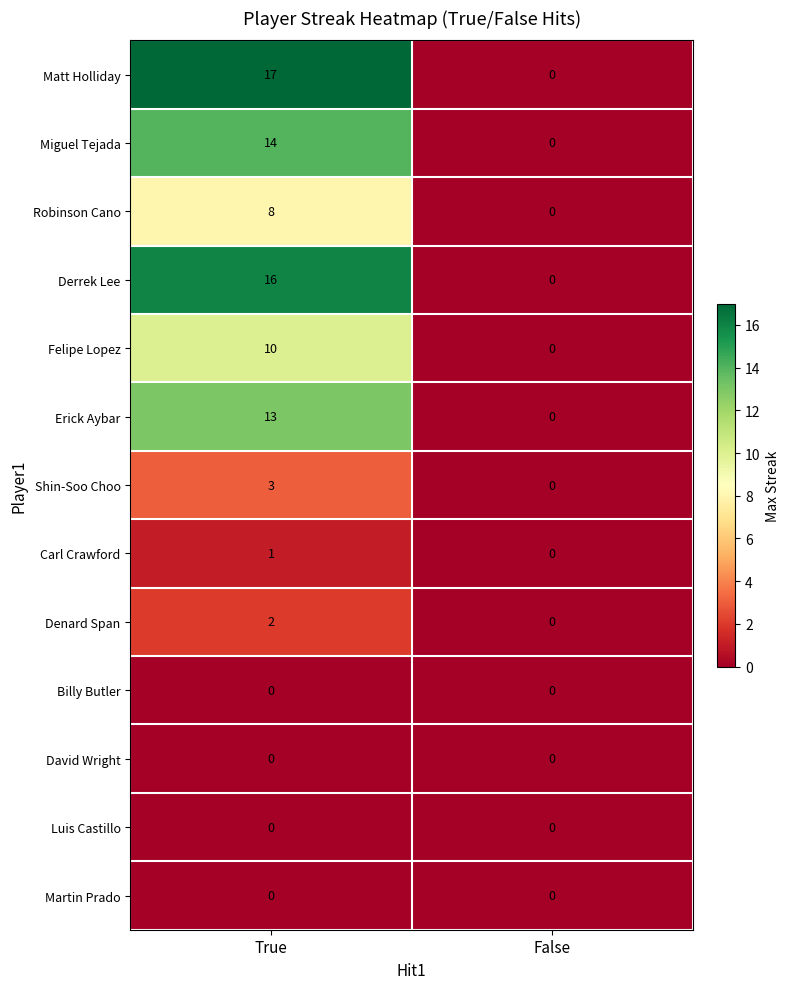

Which category has the highest value across all series?

True